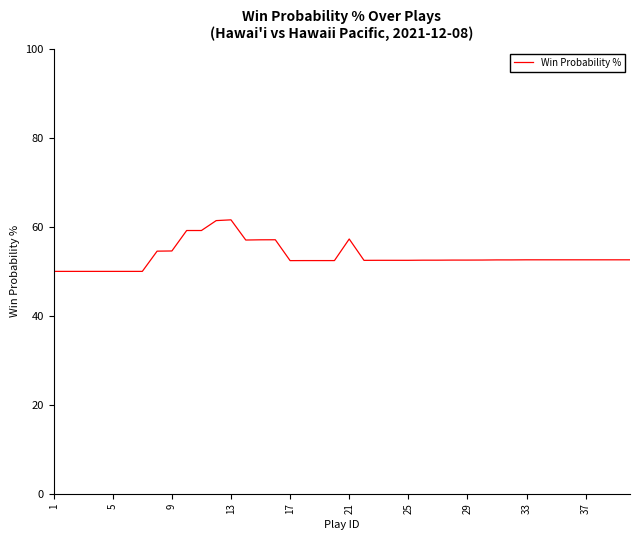

What is the smallest value displayed?

50.0